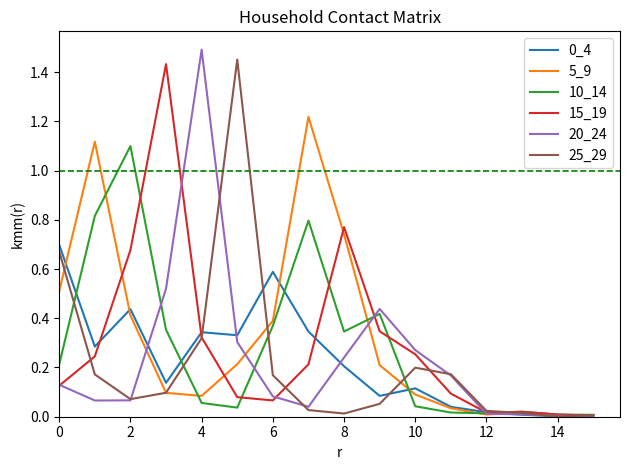

How many lines are shown in the chart?

6